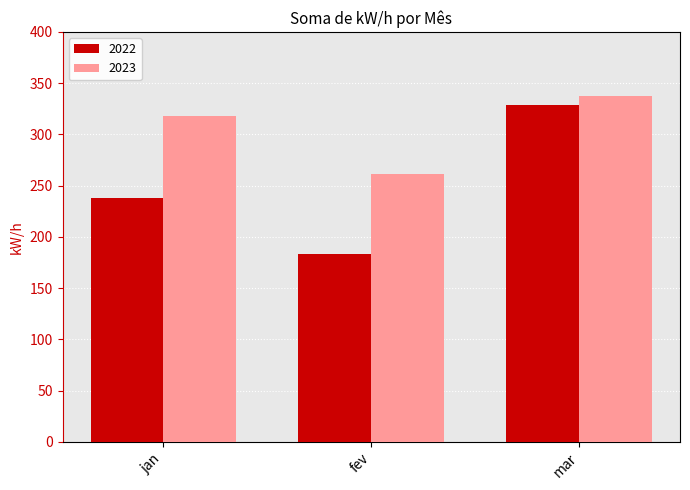

How many data points in 2023 are less than 318?

1